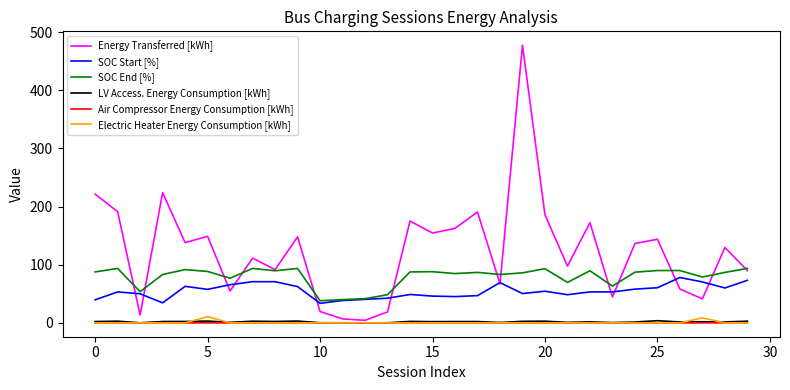

Which series has the widest spread of values?

Energy Transferred [kWh]